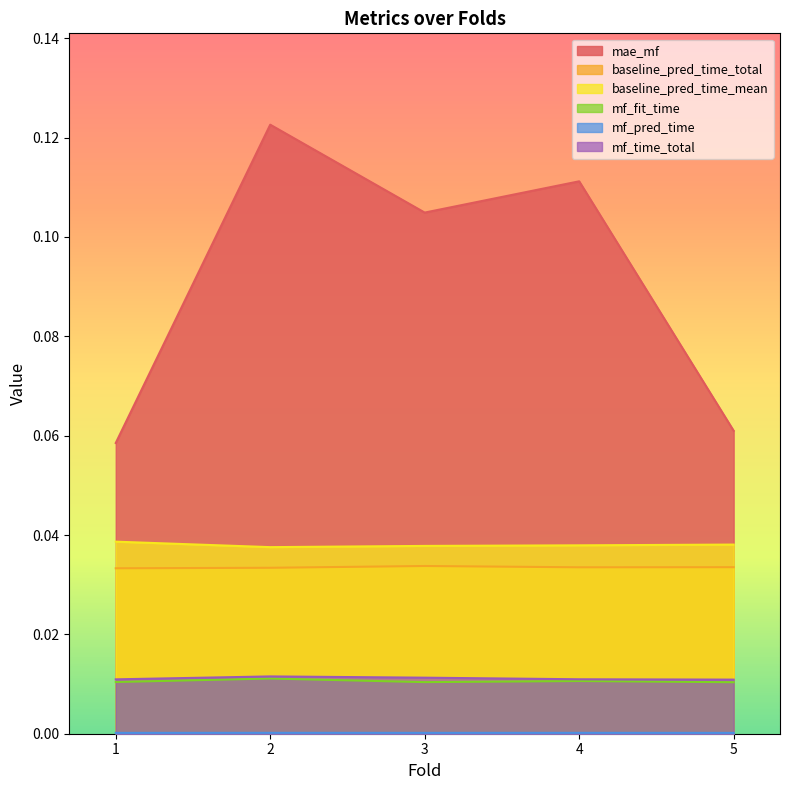

Reading left to right, list all the values displayed in this chart.

mae_mf: 0.1	0.1	0.1	0.1	0.1
baseline_pred_time_total: 0.0	0.0	0.0	0.0	0.0
baseline_pred_time_mean: 0.0	0.0	0.0	0.0	0.0
mf_fit_time: 0.0	0.0	0.0	0.0	0.0
mf_pred_time: 0.0	0.0	0.0	0.0	0.0
mf_time_total: 0.0	0.0	0.0	0.0	0.0